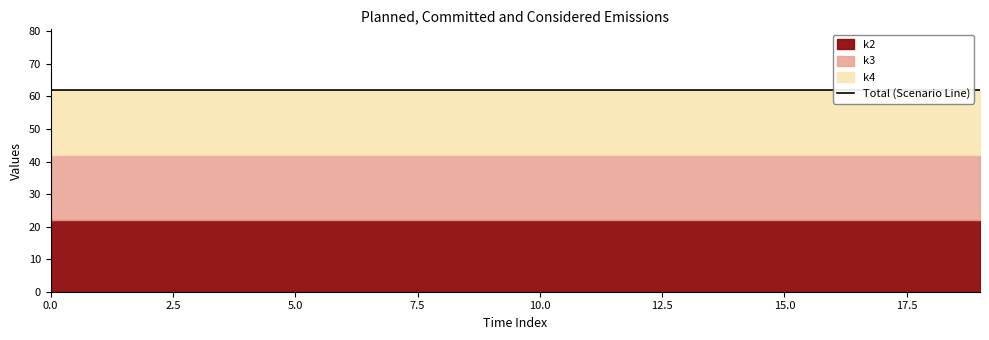

True or false: k3 and k4 intersect in this chart.

False